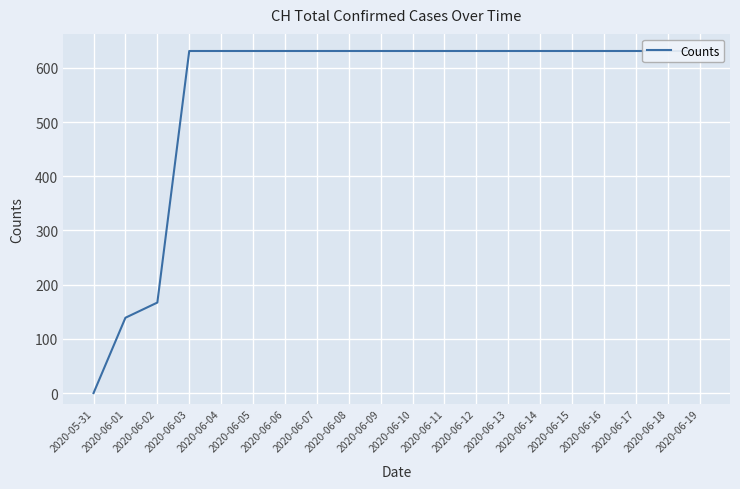

What is the difference between the maximum and second lowest values?

492